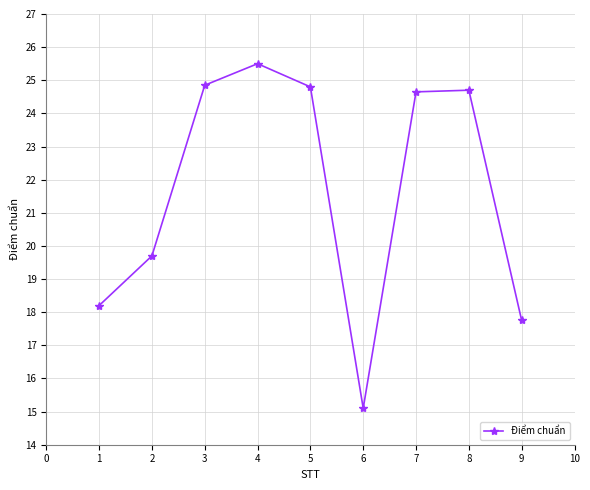

What is the value of the 6th point from the left?

15.1